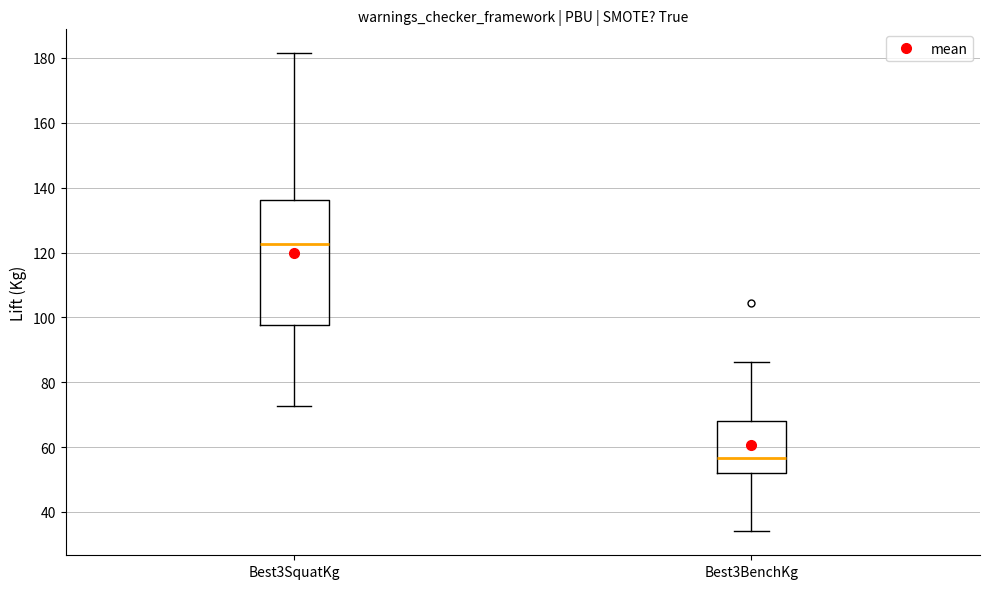

Reading left to right, read every box against the y-axis: the position of its median line, the range the box covers, and the ends of its whiskers. The values are not printed on the chart, so give them approximately, as read against the axis.

Best3SquatKg: median 122, box 98 to 136, whiskers 72 to 182
Best3BenchKg: median 56, box 52 to 68, whiskers 34 to 86